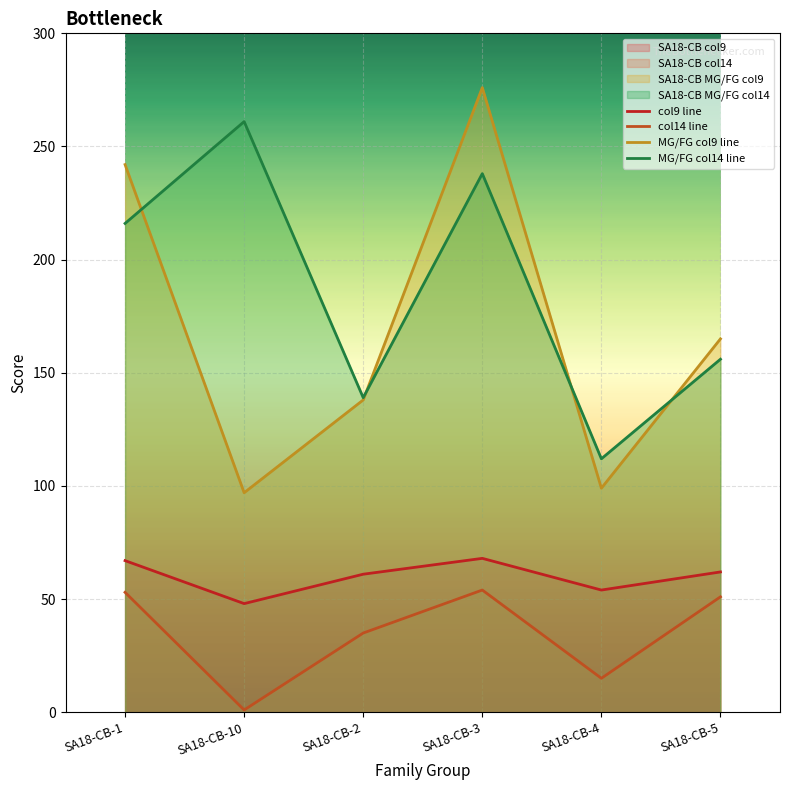

What is the minimum value shown in the chart?

1